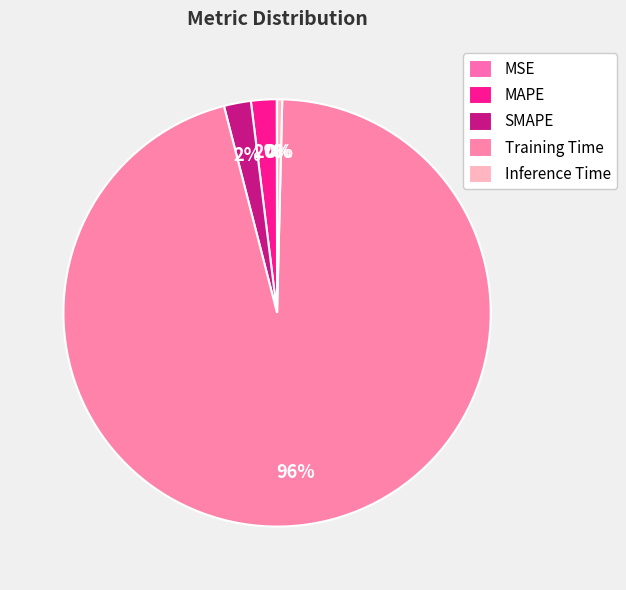

Do SMAPE and Training Time together represent more than half of the pie?

Yes